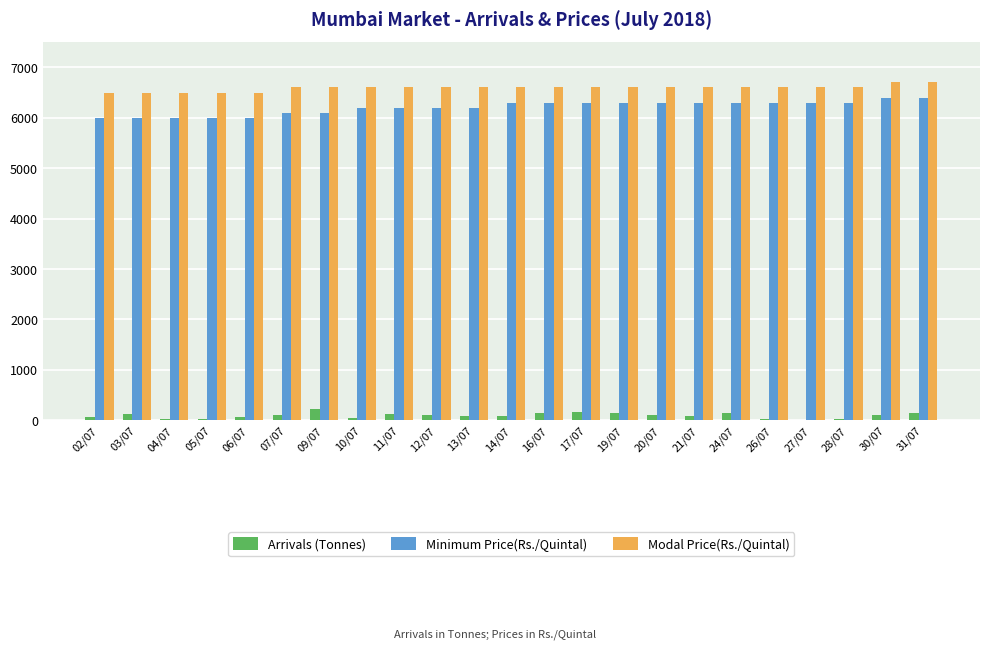

Which series has the largest total across all categories?

Modal Price(Rs./Quintal)